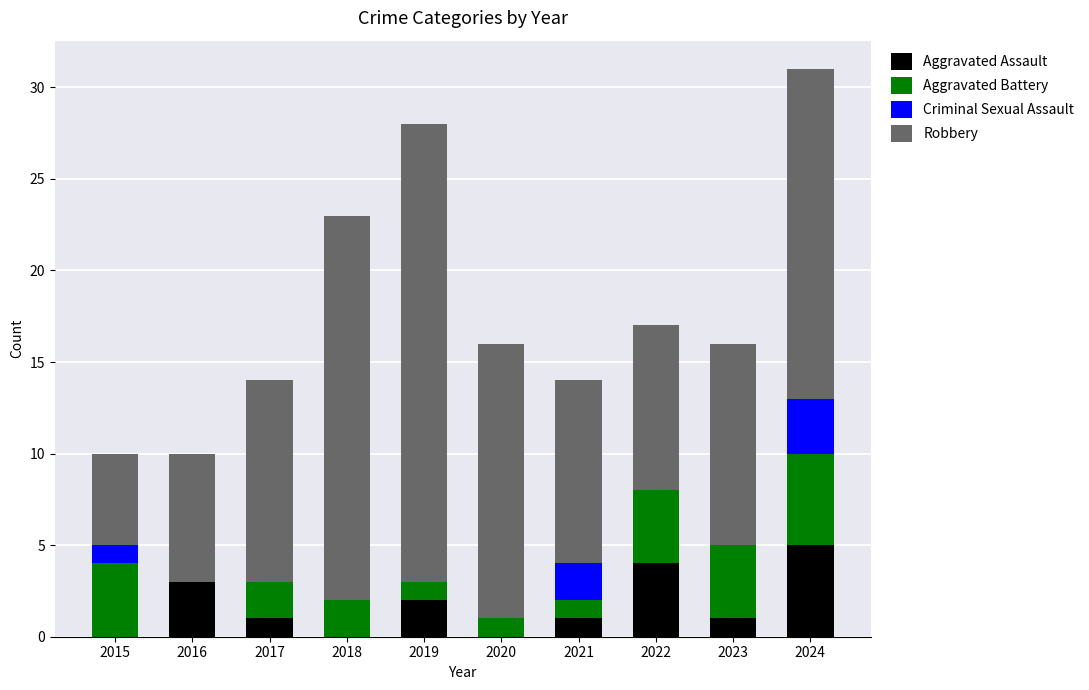

At which category is the sum across all series the highest?

2024